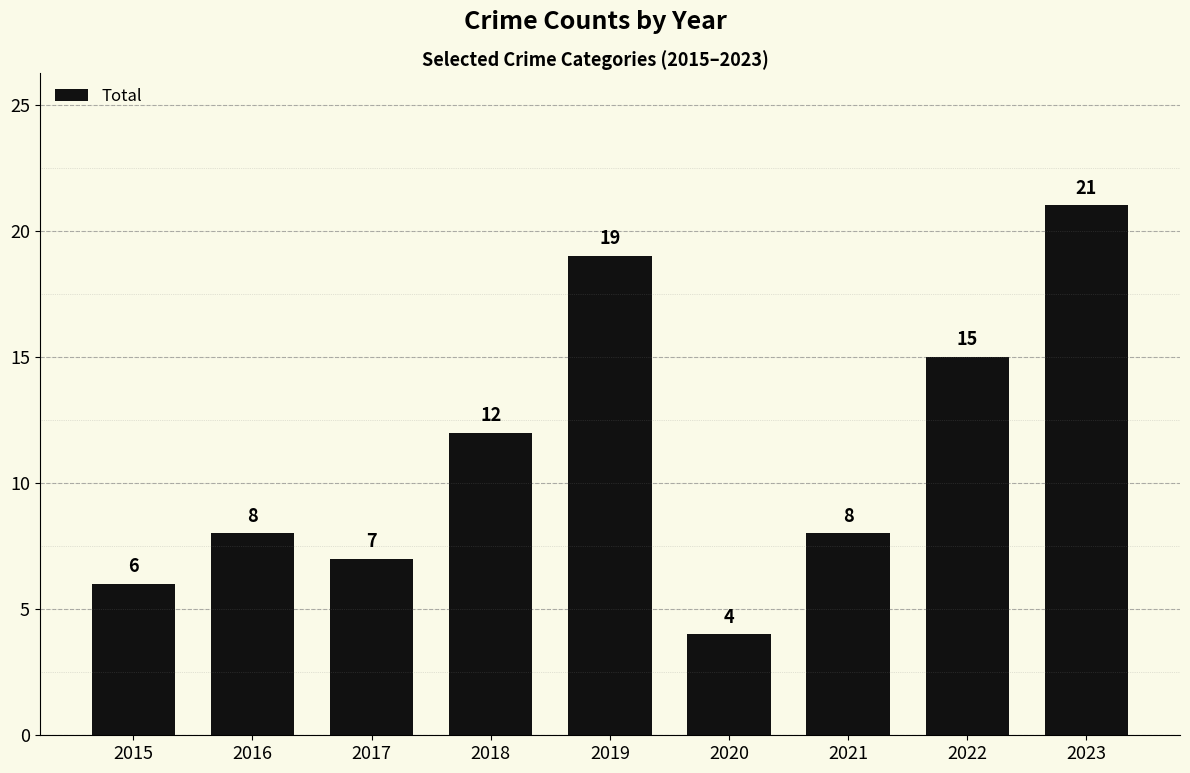

What is the ratio of the value at 2020 to the value at 2015?

0.7